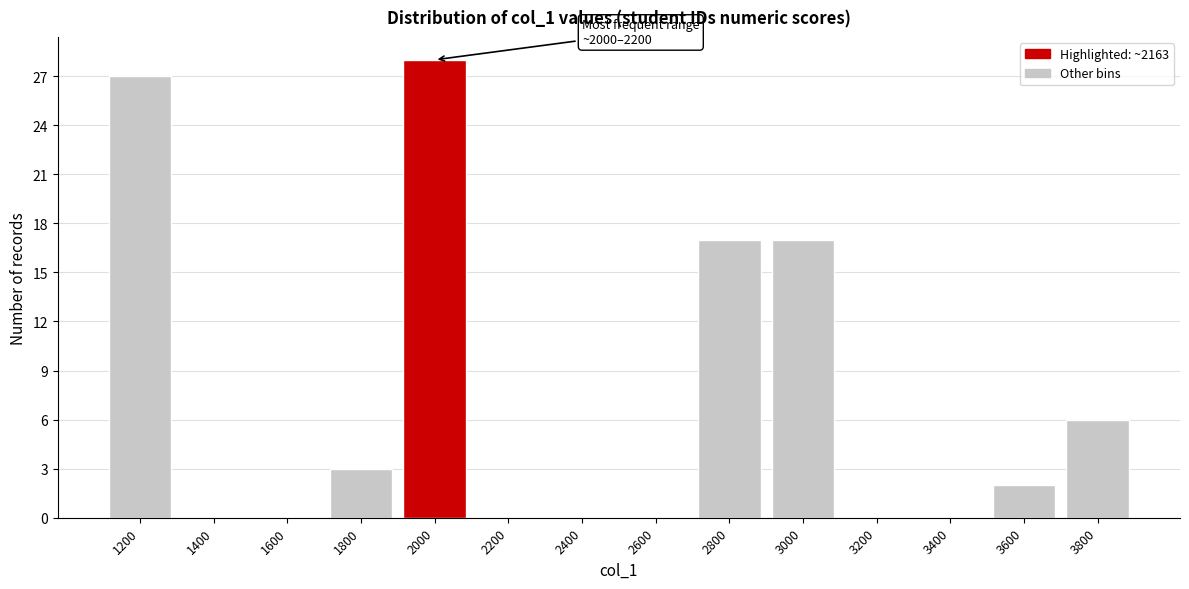

Reading right to left, what are all the values shown in this chart?

3800=6	3600=2	3400=0	3200=0	3000=17	2800=17	2600=0	2400=0	2200=0	2000=28	1800=3	1600=0	1400=0	1200=27